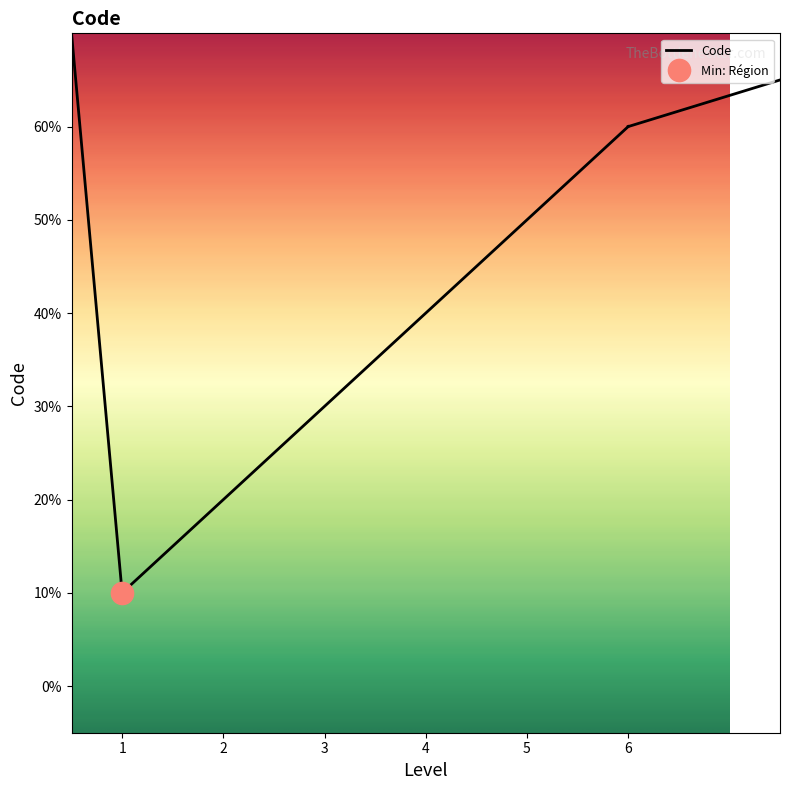

True or false: the data has more than 1 interior local peaks.

False